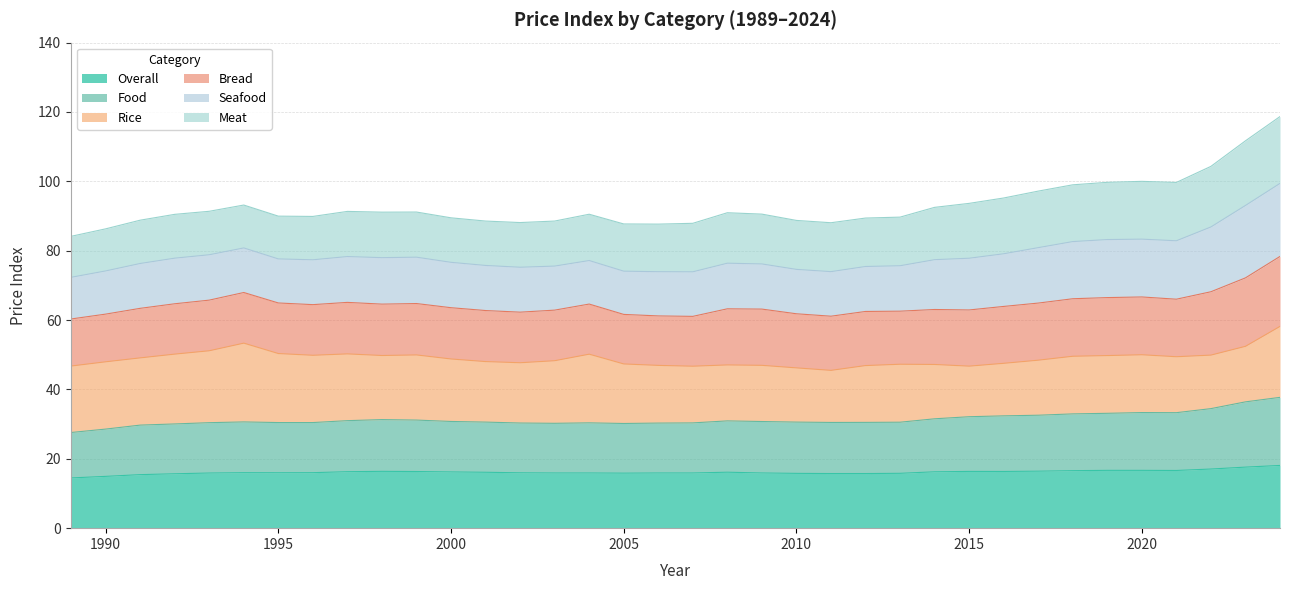

Is it true that Overall equals 16.2 at 2000?

True